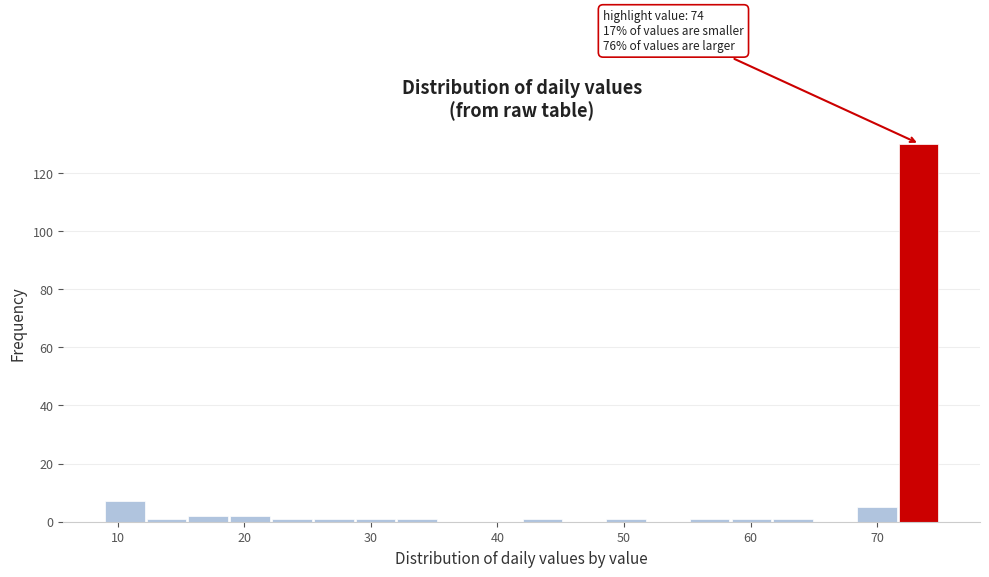

Around what value on the x-axis is the tallest bar? Give the approximate position of its centre, as read against the axis.

73